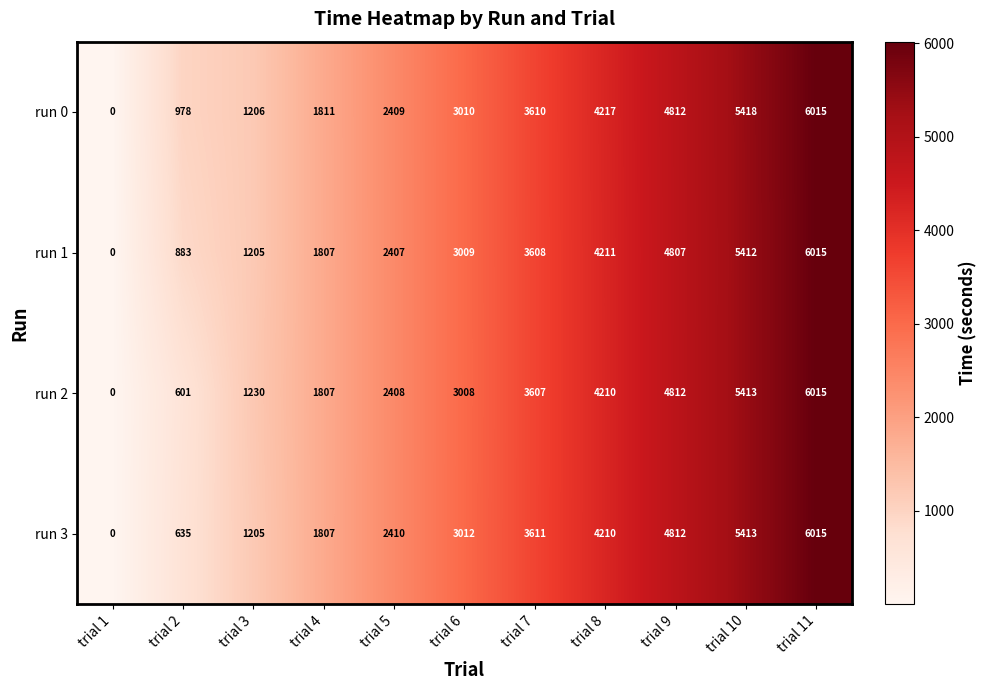

What is the approximate value of run 2 at trial 2?

601